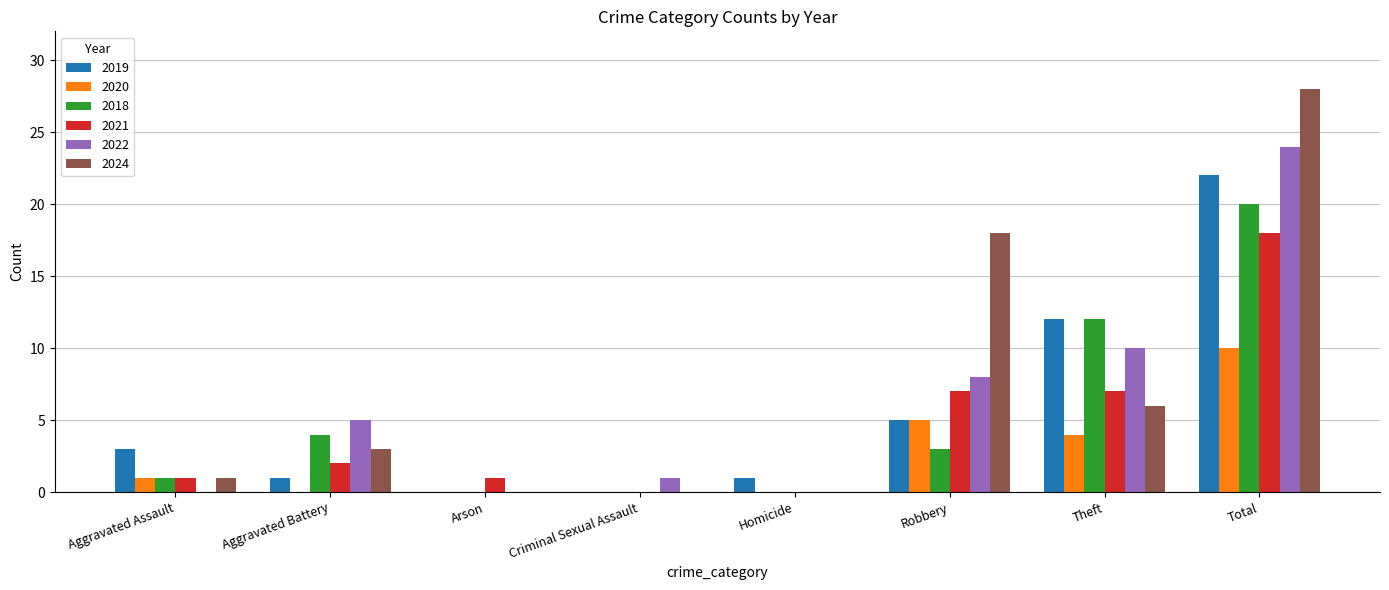

What is the approximate value of 2021 at Total?

18